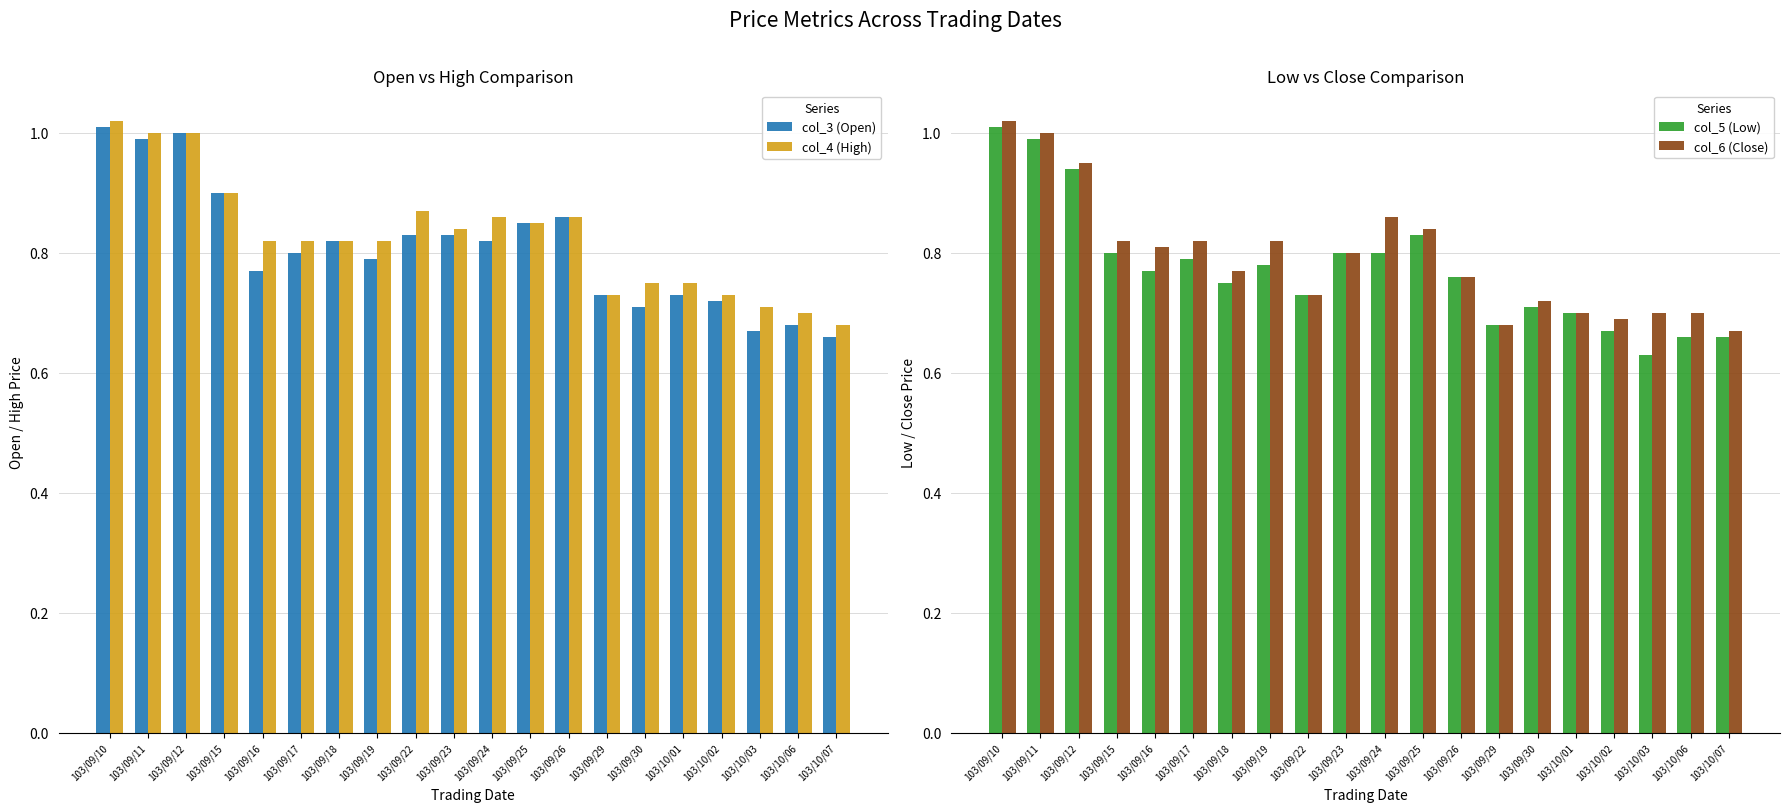

List the series in order of their peak value, lowest first.

col_3 (Open), col_5 (Low), col_4 (High), col_6 (Close)